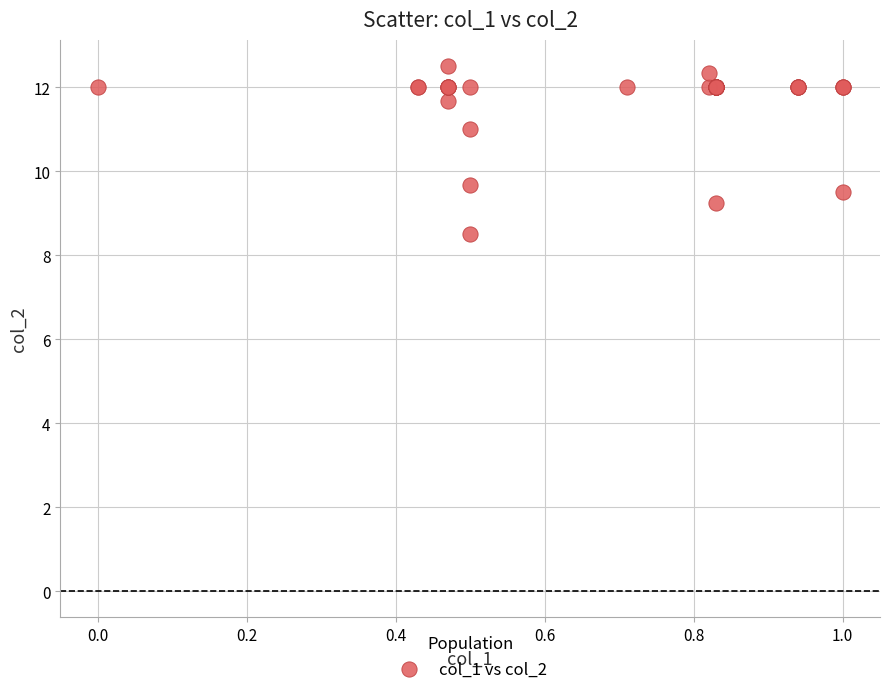

What Y value in the scatter plot is closest to 10?

9.7